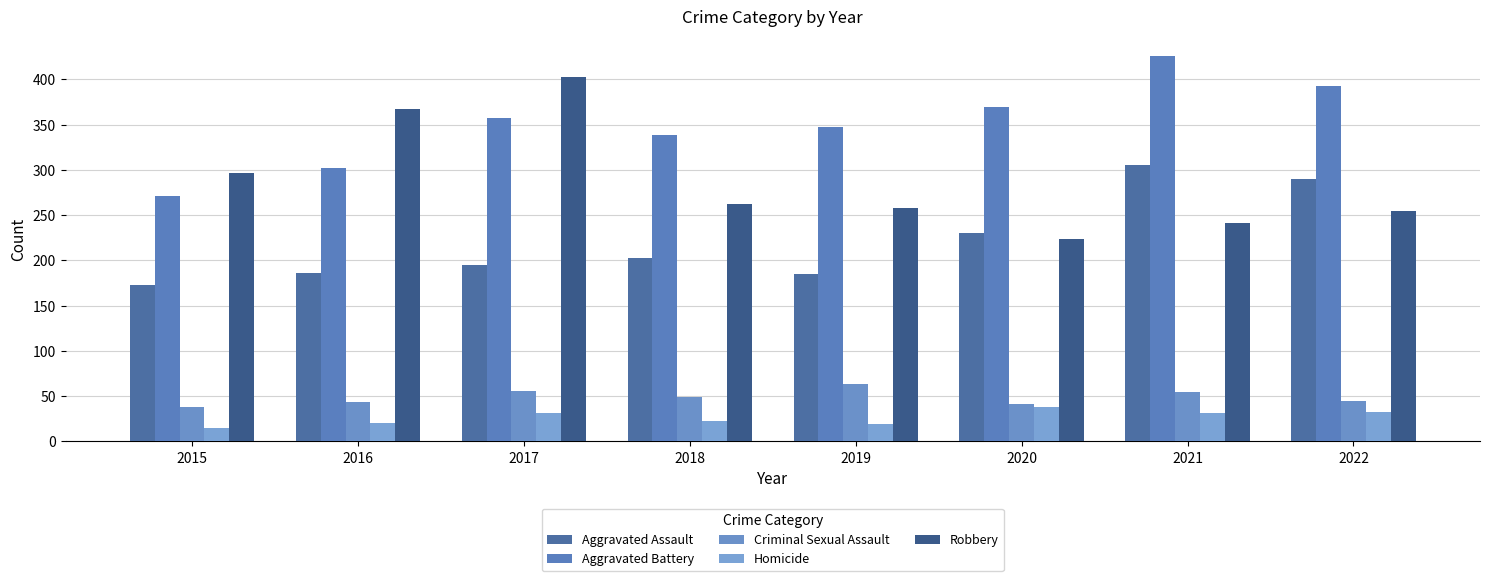

At 2022, list the series in order from largest to smallest.

Aggravated Battery, Aggravated Assault, Robbery, Criminal Sexual Assault, Homicide